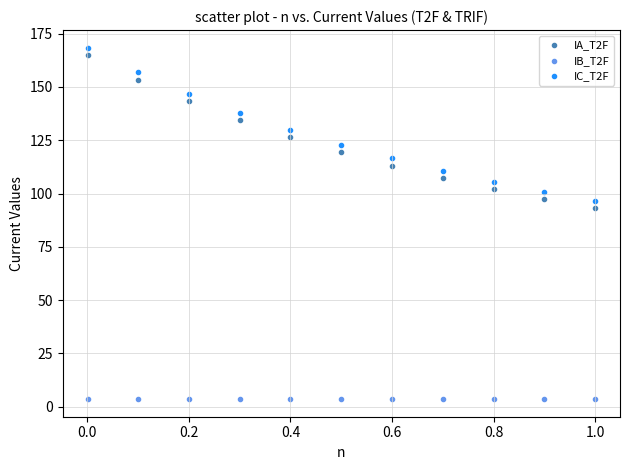

Across all series, what Y value is closest to 85?

93.2